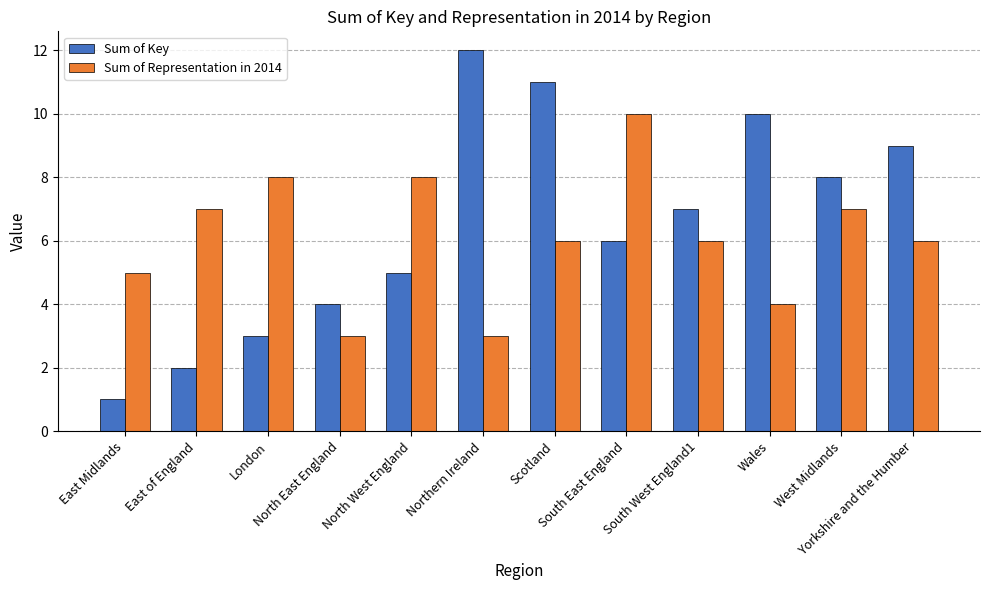

True or false: Sum of Representation in 2014 has a value of 14 at South East England.

False